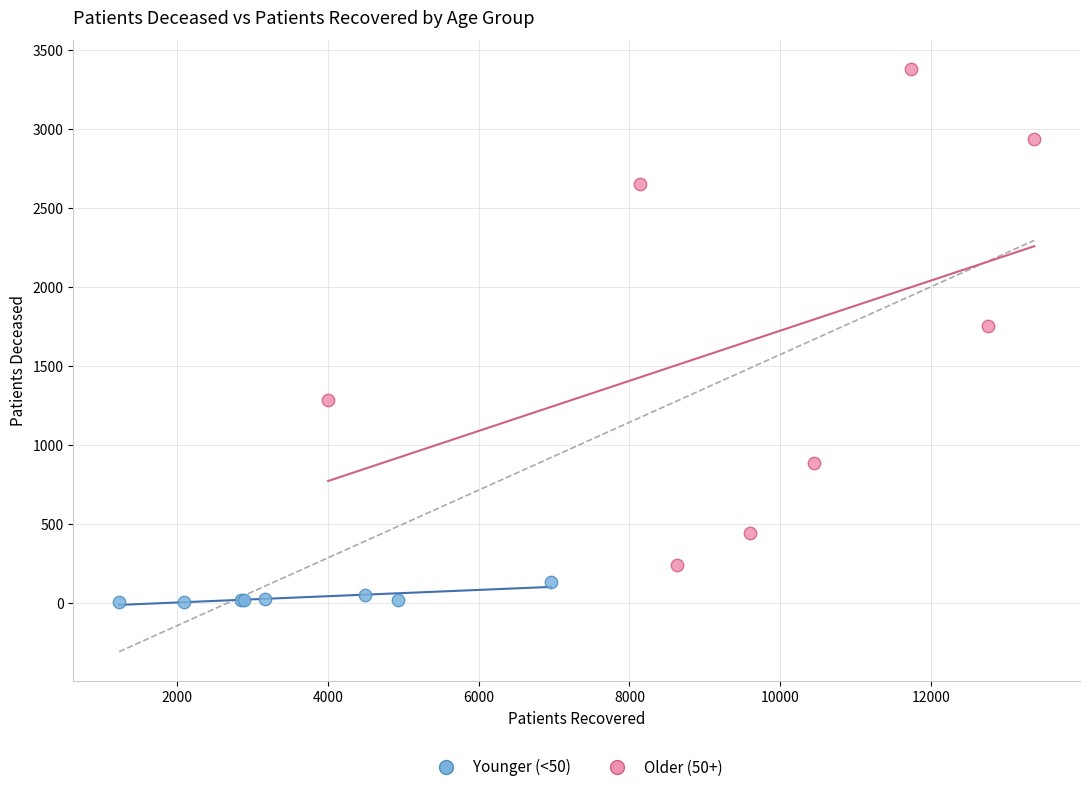

Which series reaches the maximum Y coordinate?

Older (50+)